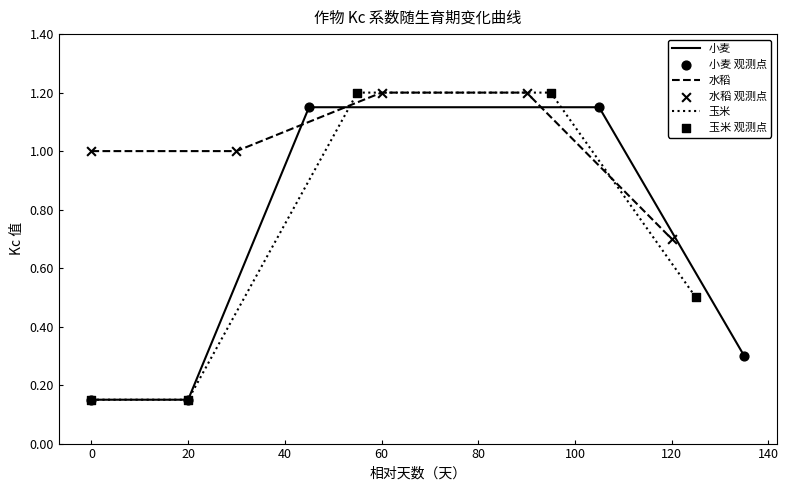

Is it true that 小麦 equals 0.3 at 0?

False